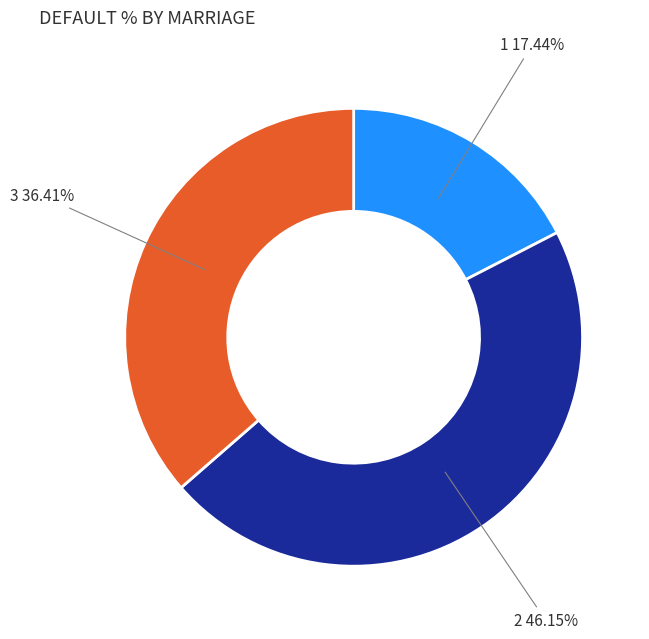

How many segments does this pie chart have?

3